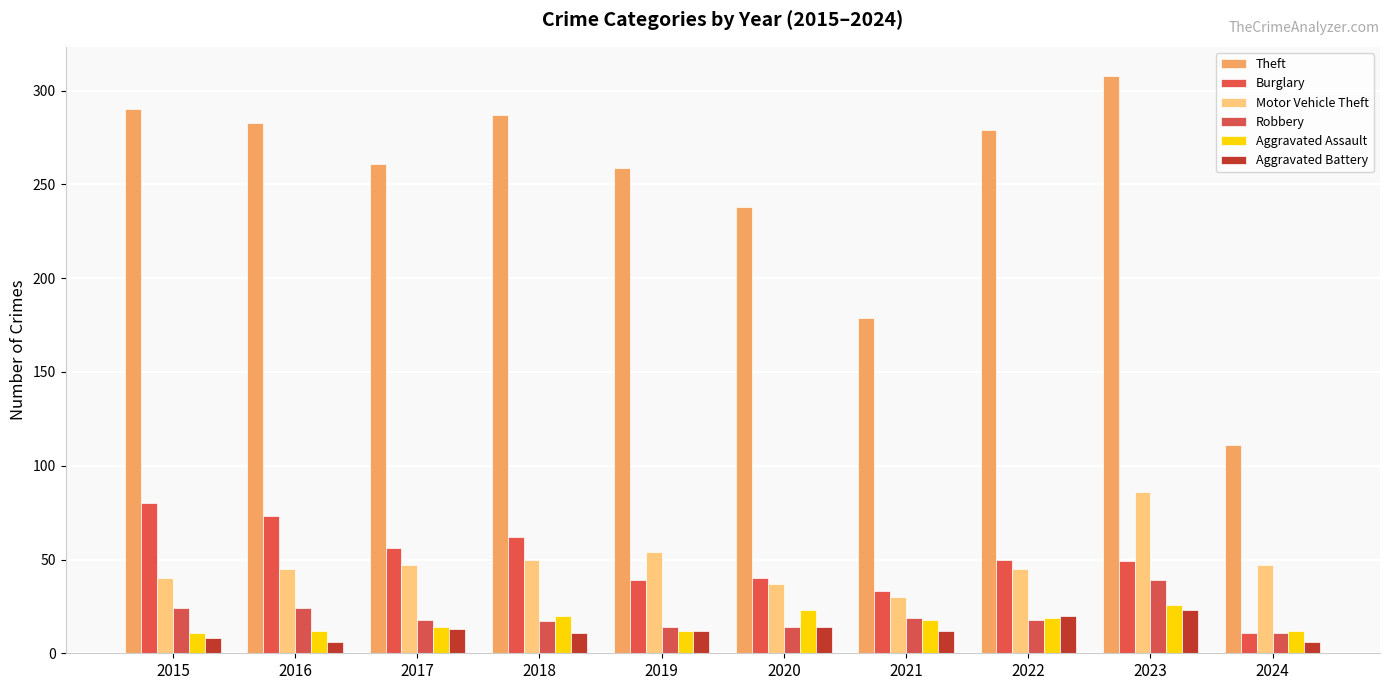

Does the chart contain stacked bars?

No